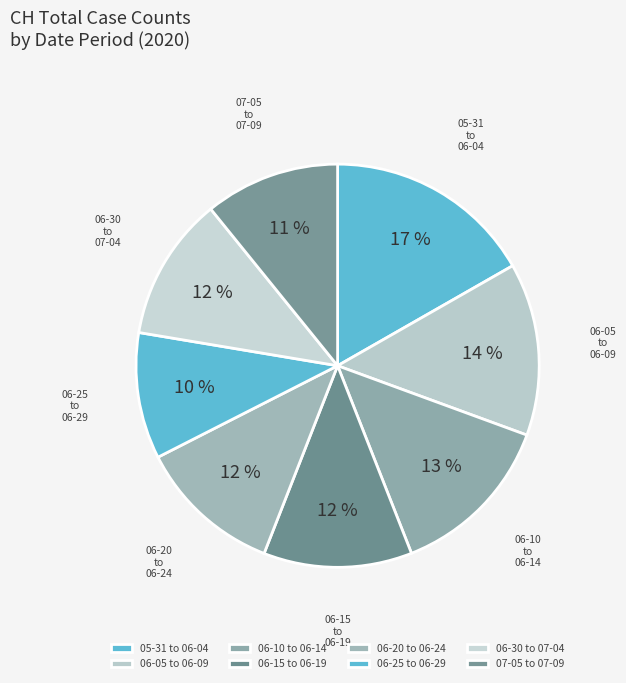

What is the ratio of the value at 06-10 to 06-14 to the value at 05-31 to 06-04?

0.8